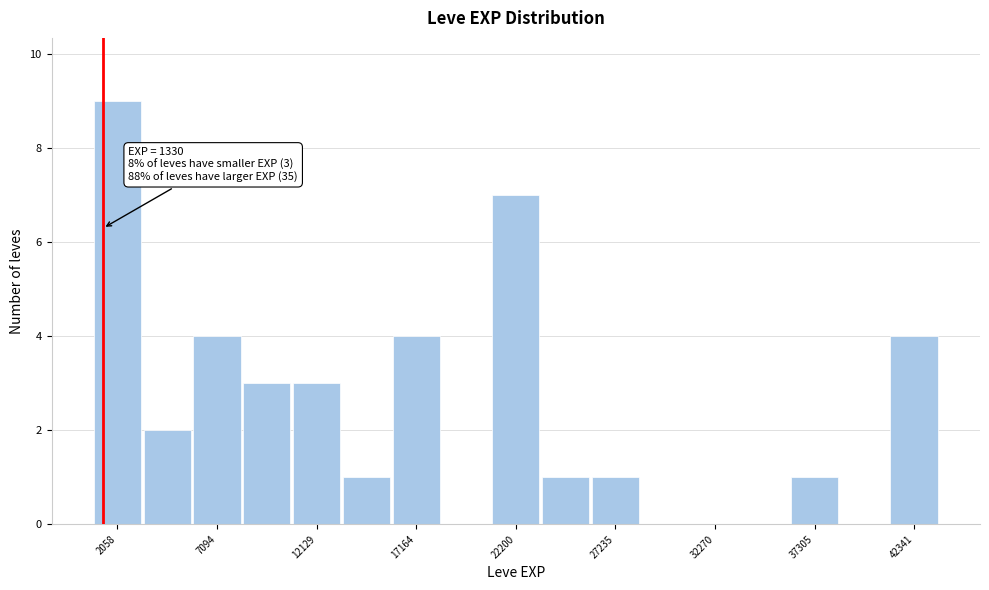

Around what value on the x-axis is the tallest bar? Give the approximate position of its centre, as read against the axis.

2000